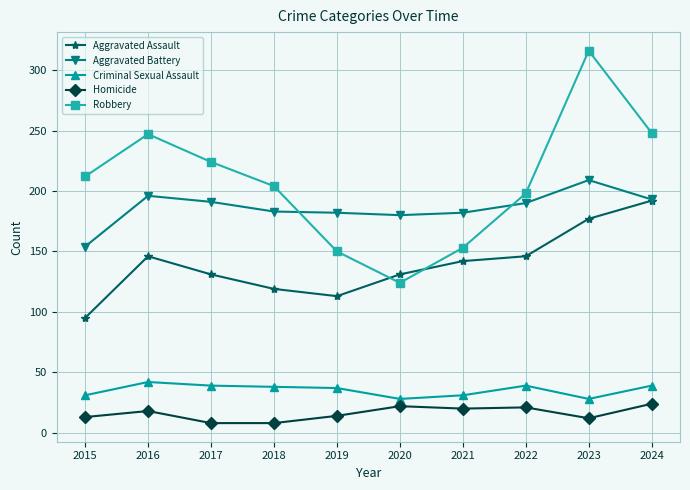

What is the maximum value for Aggravated Assault?

192